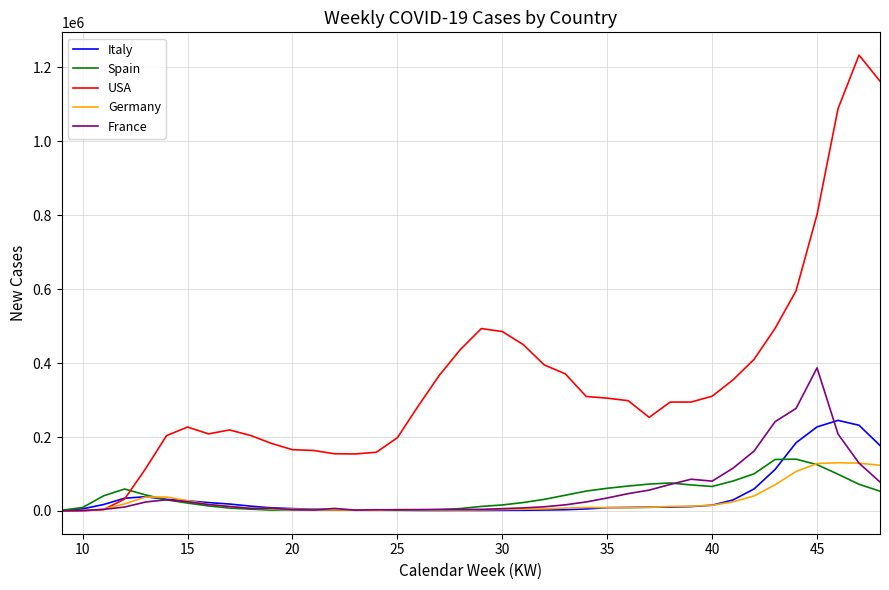

What is the average value of the France series?

55462